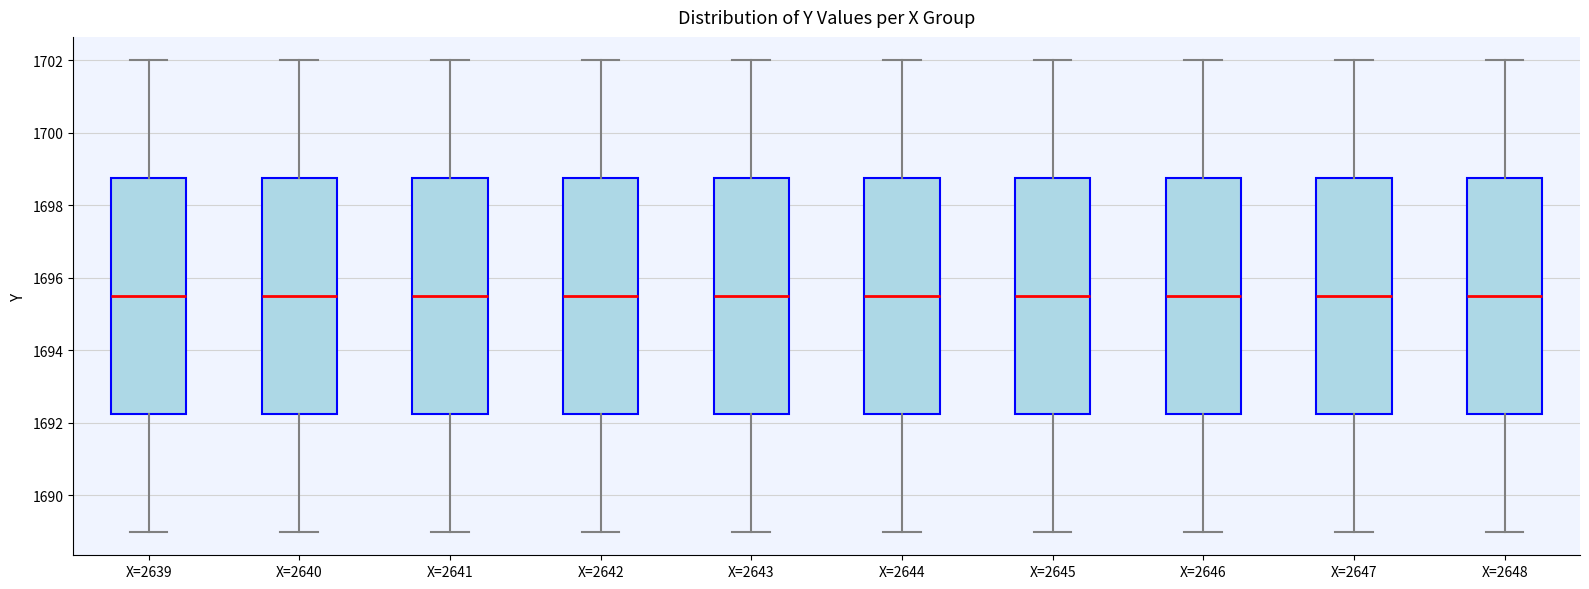

Reading left to right, transcribe this box plot: for each box, give where its median line is, the range the box spans, and where its two whiskers end, as read against the y-axis. The values are not printed on the chart, so give them approximately, as read against the axis.

X=2639: median 1695.6, box 1692.2 to 1698.8, whiskers 1689.0 to 1702.0
X=2640: median 1695.6, box 1692.2 to 1698.8, whiskers 1689.0 to 1702.0
X=2641: median 1695.6, box 1692.2 to 1698.8, whiskers 1689.0 to 1702.0
X=2642: median 1695.6, box 1692.2 to 1698.8, whiskers 1689.0 to 1702.0
X=2643: median 1695.6, box 1692.2 to 1698.8, whiskers 1689.0 to 1702.0
X=2644: median 1695.6, box 1692.2 to 1698.8, whiskers 1689.0 to 1702.0
X=2645: median 1695.6, box 1692.2 to 1698.8, whiskers 1689.0 to 1702.0
X=2646: median 1695.6, box 1692.2 to 1698.8, whiskers 1689.0 to 1702.0
X=2647: median 1695.6, box 1692.2 to 1698.8, whiskers 1689.0 to 1702.0
X=2648: median 1695.6, box 1692.2 to 1698.8, whiskers 1689.0 to 1702.0